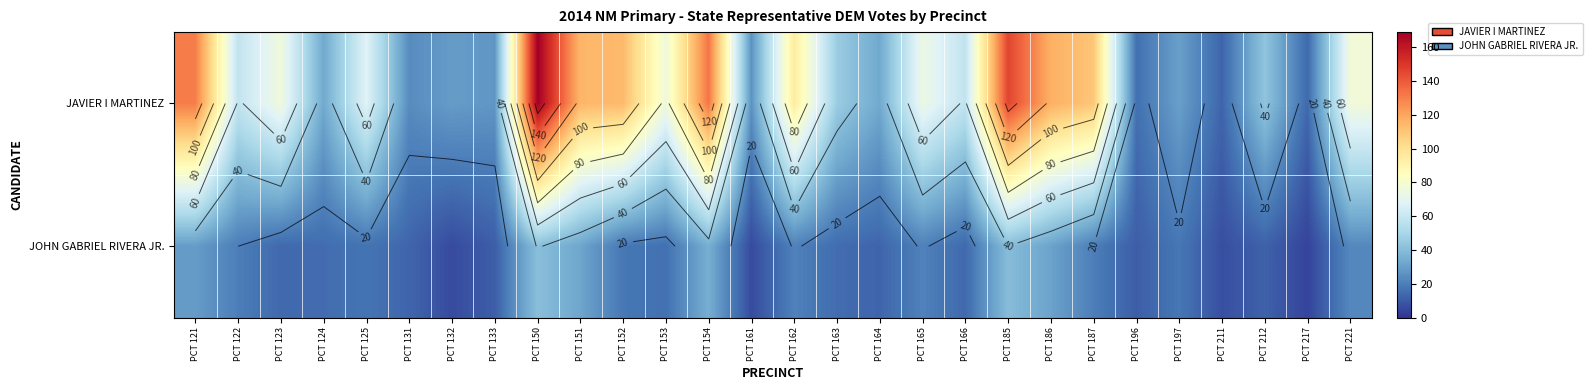

Which series changed the most between PCT 125 and PCT 150?

JAVIER I MARTINEZ